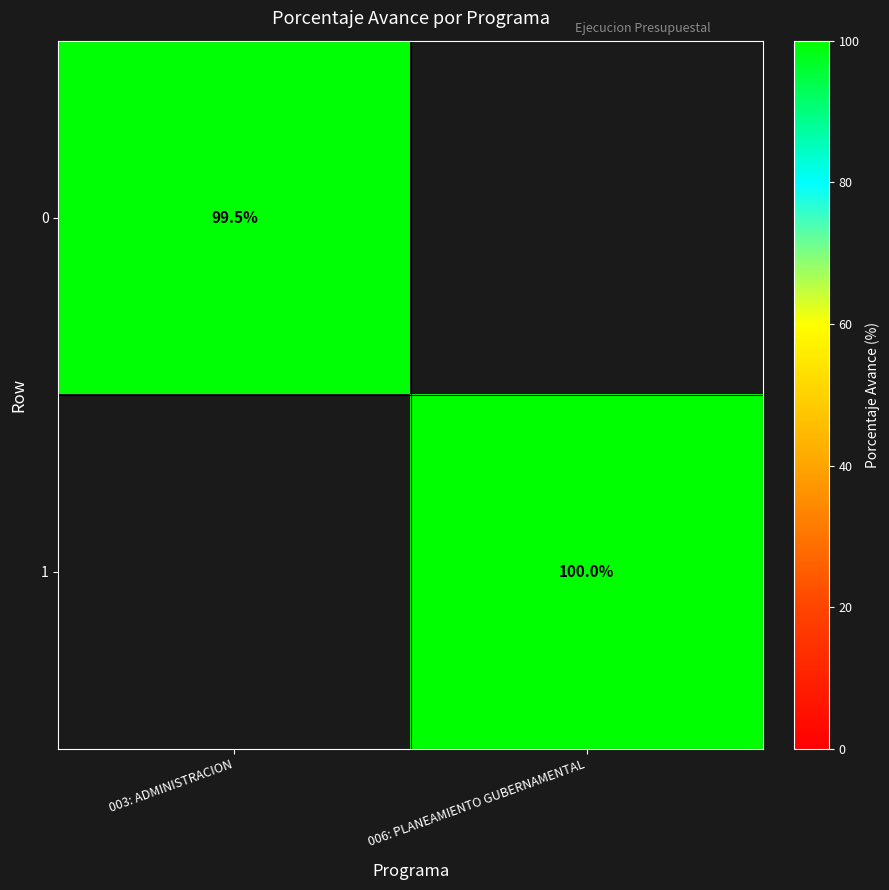

True or false: 1 has a value of 178.8 at 006: PLANEAMIENTO GUBERNAMENTAL.

False